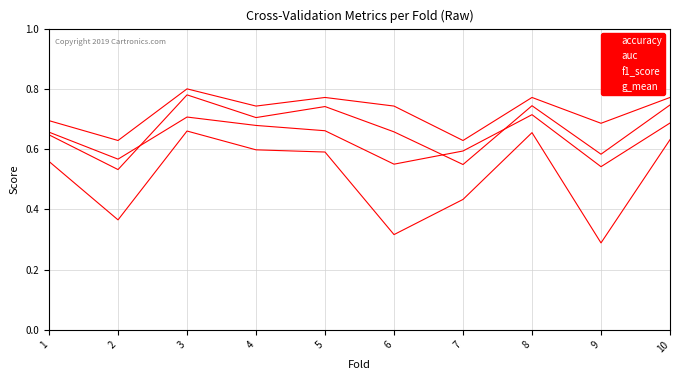

How many lines are shown in the chart?

4